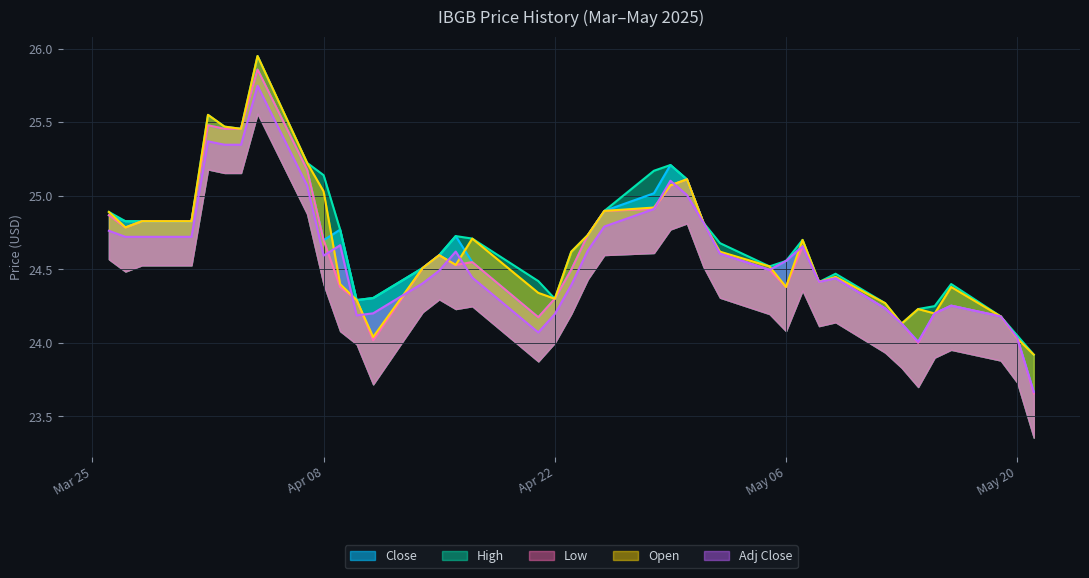

What is the difference between the highest and lowest values at 2025-04-14?

0.1